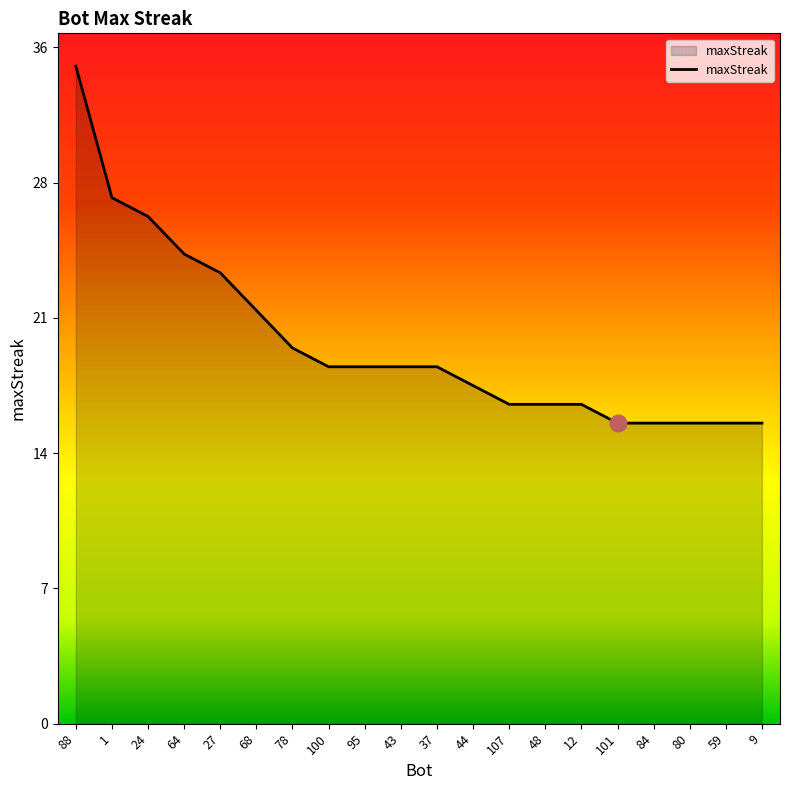

Read the value at 37.

19